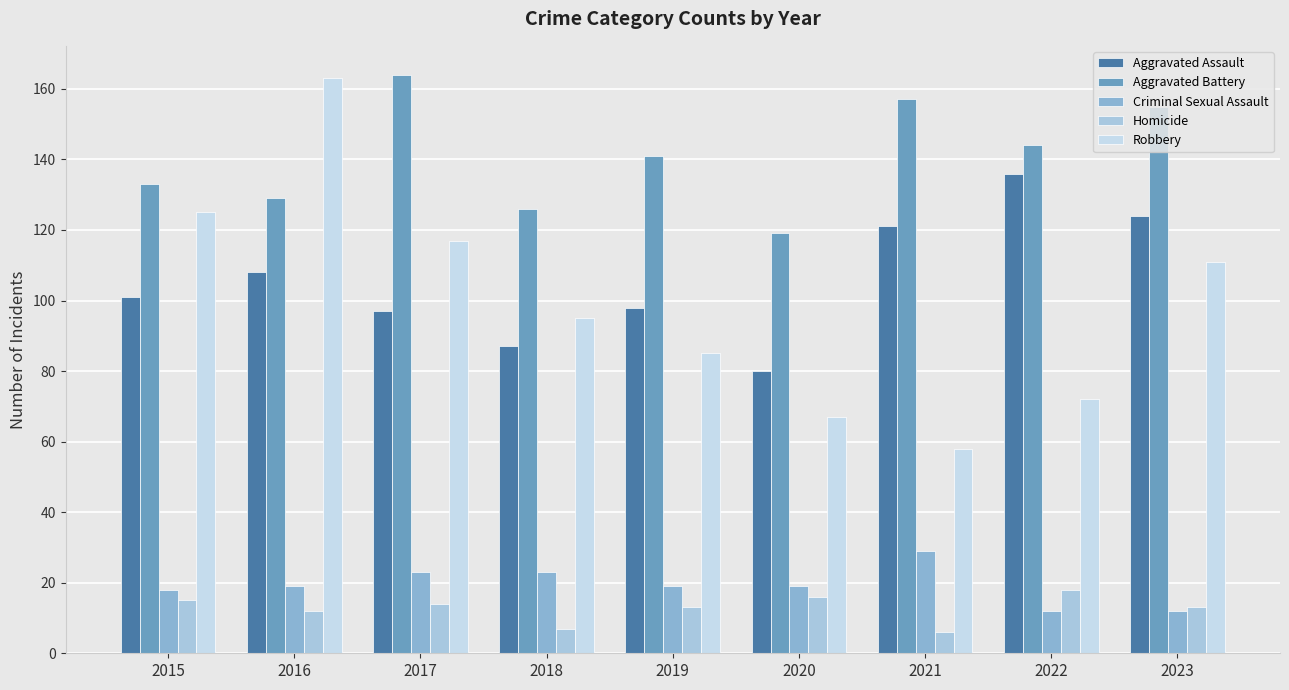

What is the value of the Homicide bar at the 6th from the left?

16